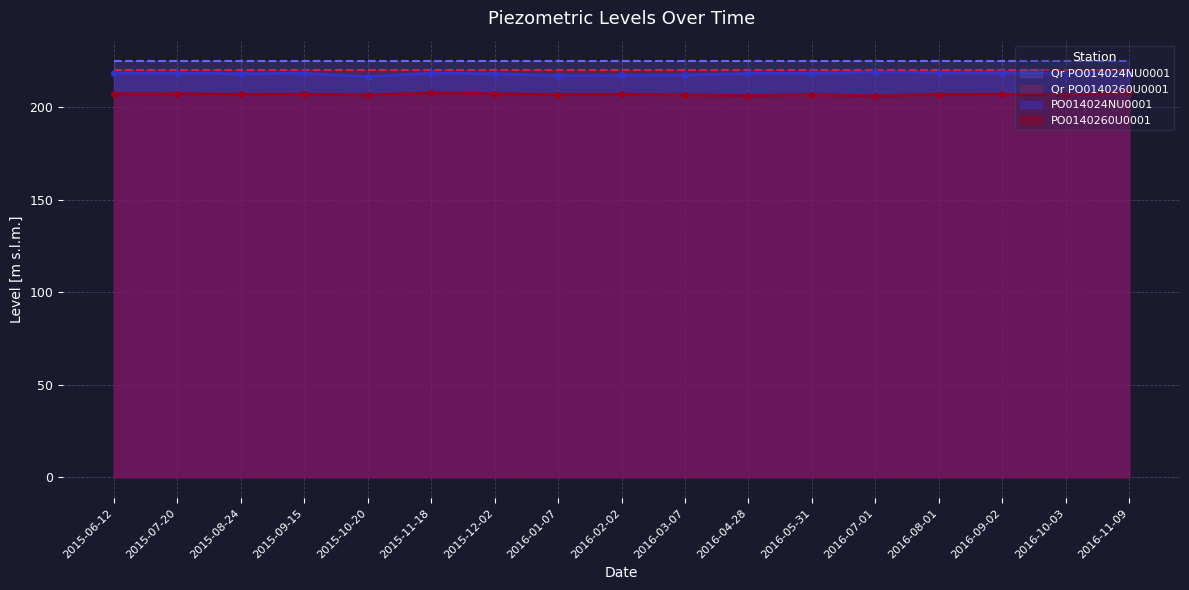

Does the chart have visible grid lines?

Yes